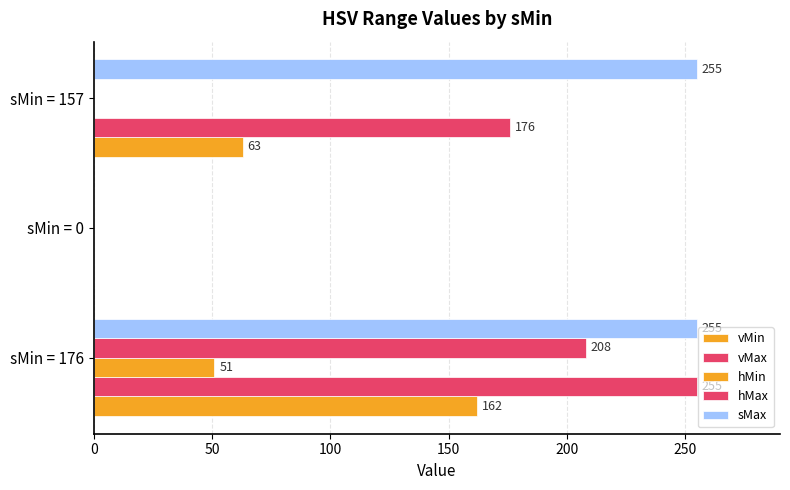

Count the vMin values in the range 0 to 162.

3